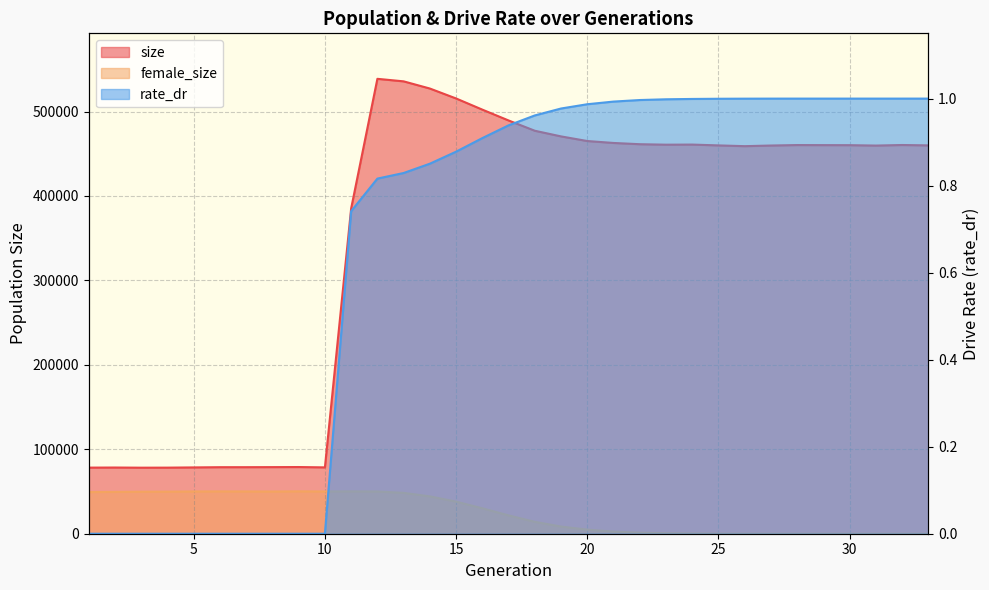

Is it true that female_size equals 41 at 26?

False